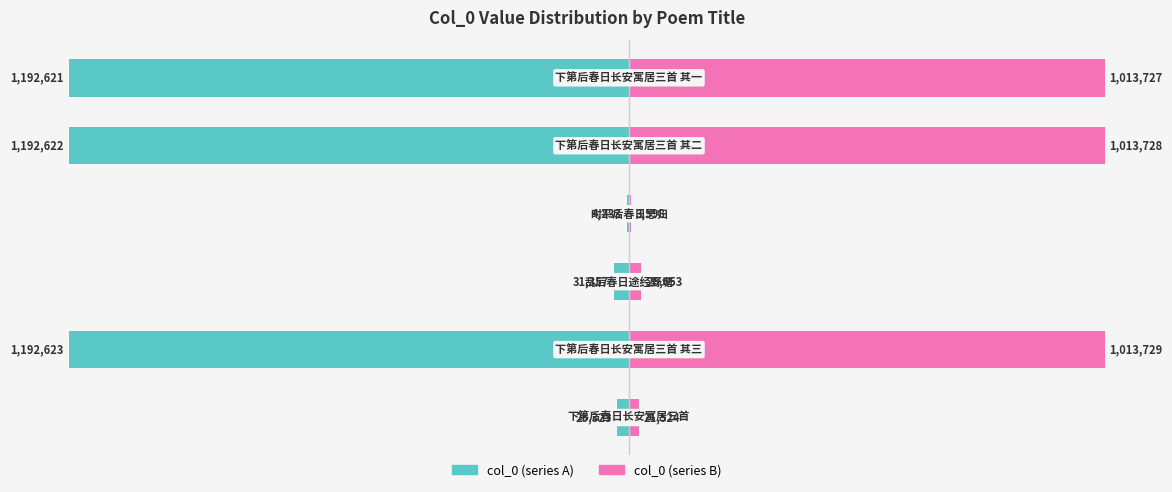

The col_0 (left) series shows -2118009.4 at 5. True or false?

False